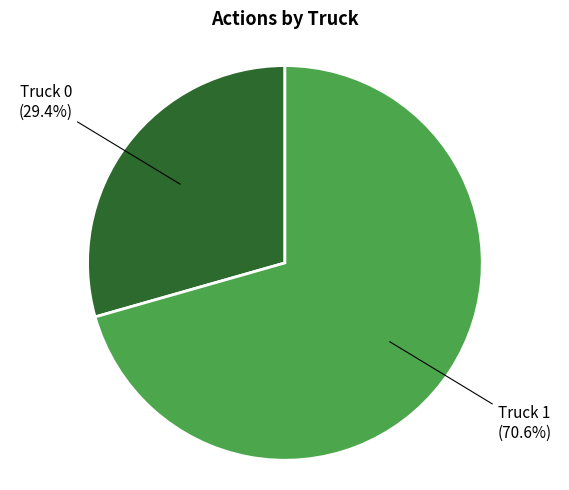

Is there a majority slice in this chart?

Yes